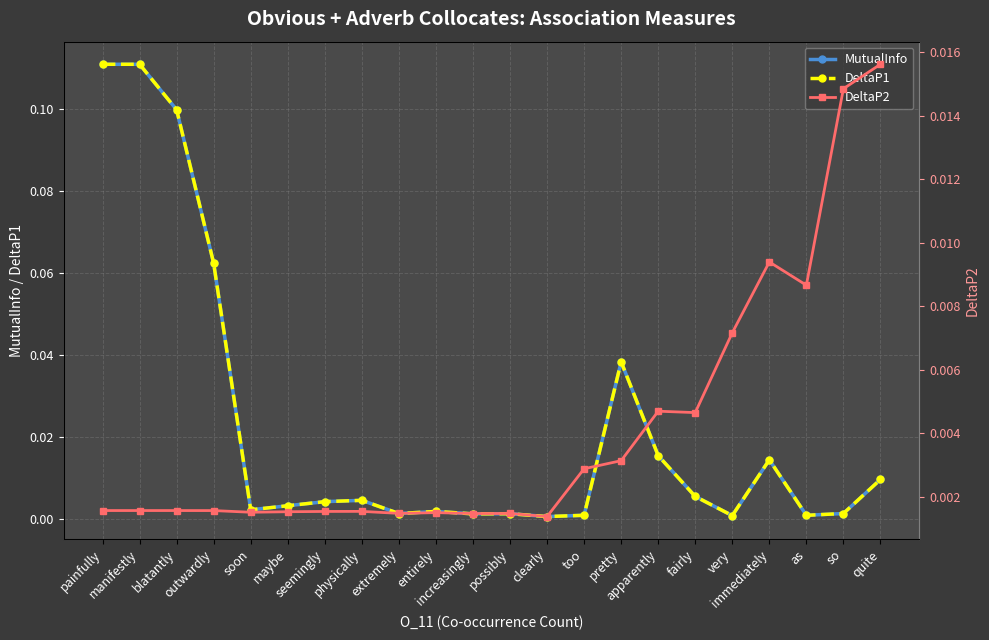

At which category does DeltaP1 reach its first local valley?

soon